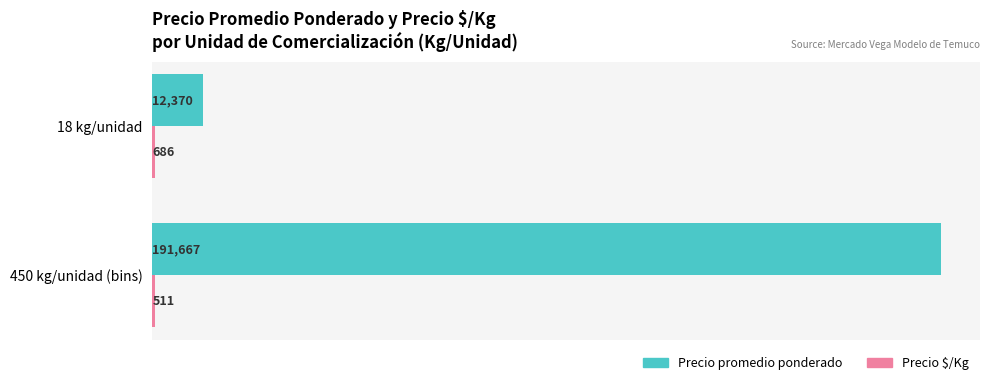

Between 450 kg/unidad (bins) and 18 kg/unidad, which series saw the biggest shift?

Precio promedio ponderado